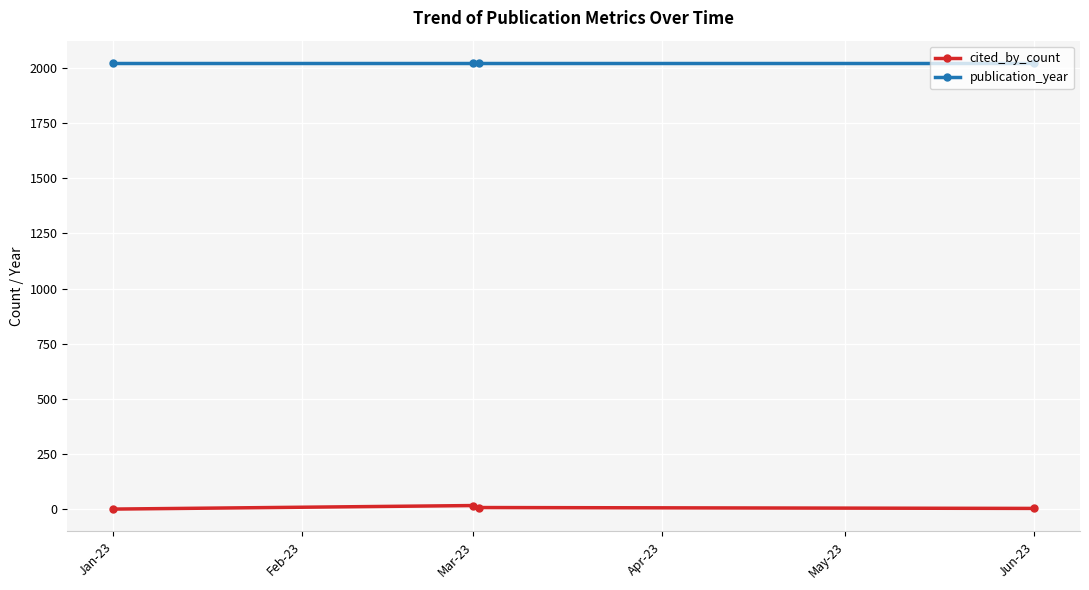

Which series has the largest range (max minus min)?

cited_by_count